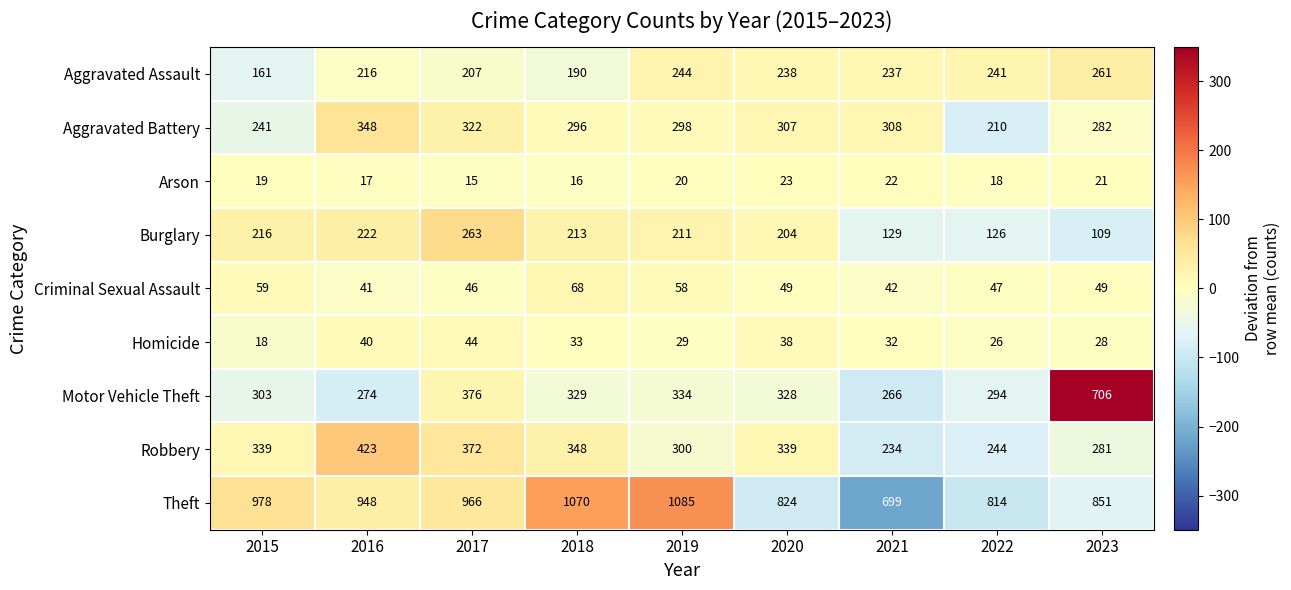

What is the approximate value of Aggravated Battery at 2023, to the nearest 50?

300